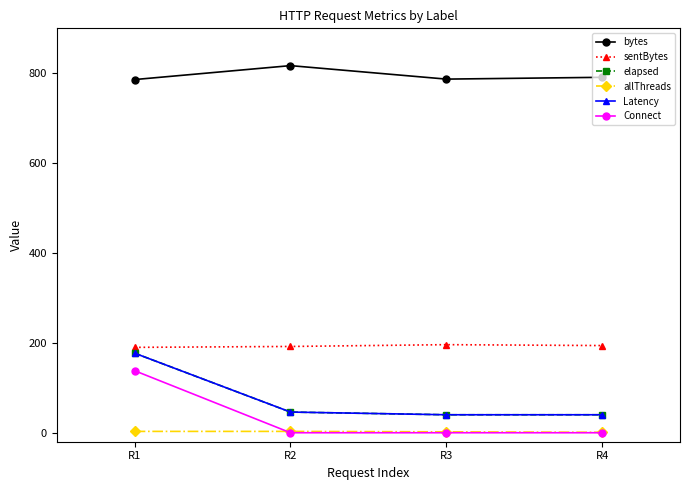

Which category has the lowest value in the bytes series?

R1